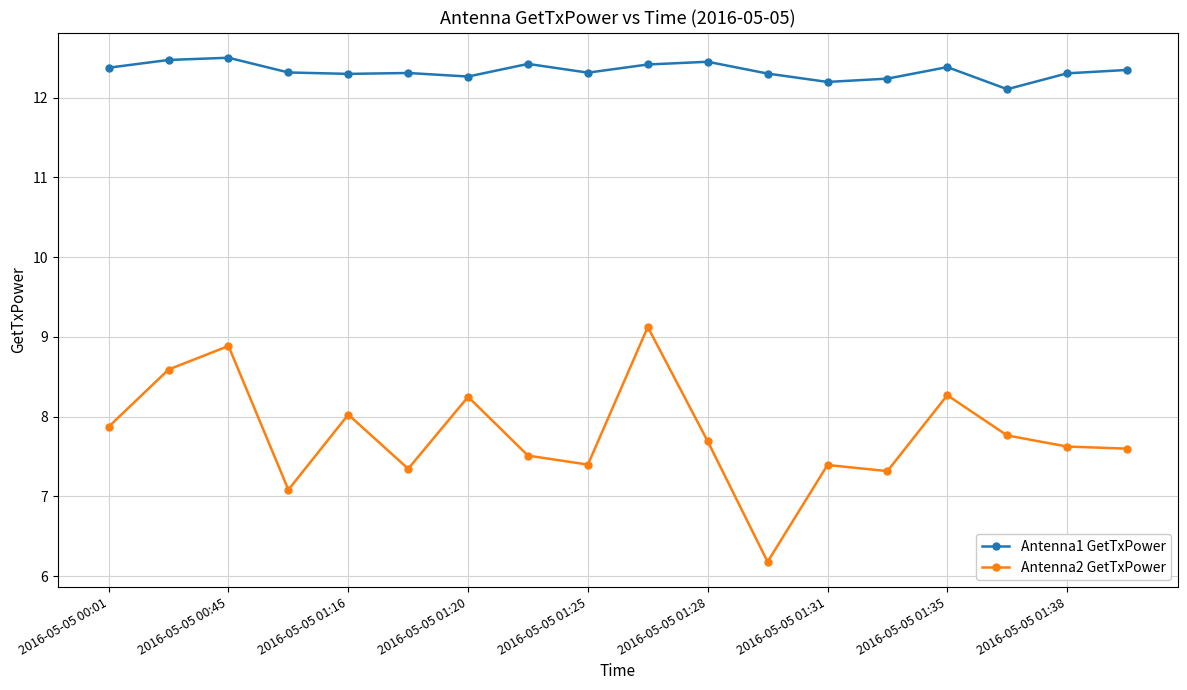

Which series has the widest spread of values?

Antenna2 GetTxPower